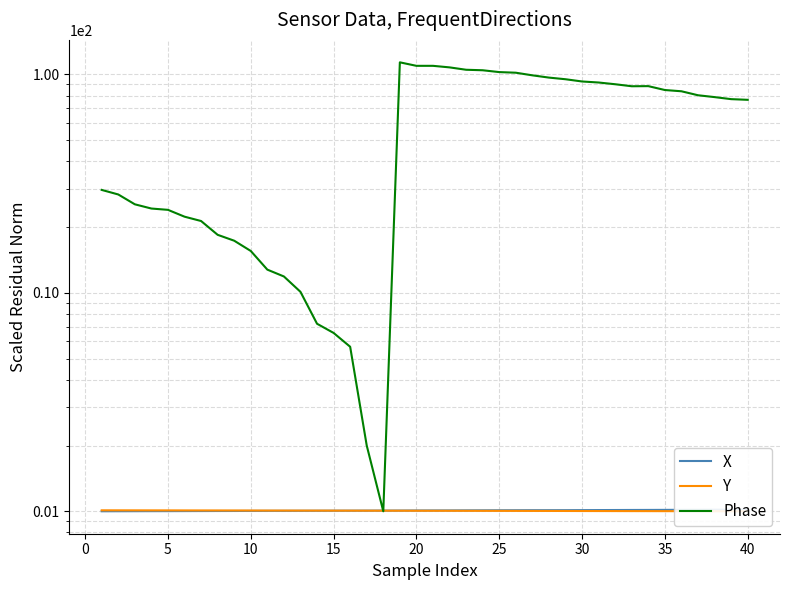

At how many categories does at least one series exceed 77?

21